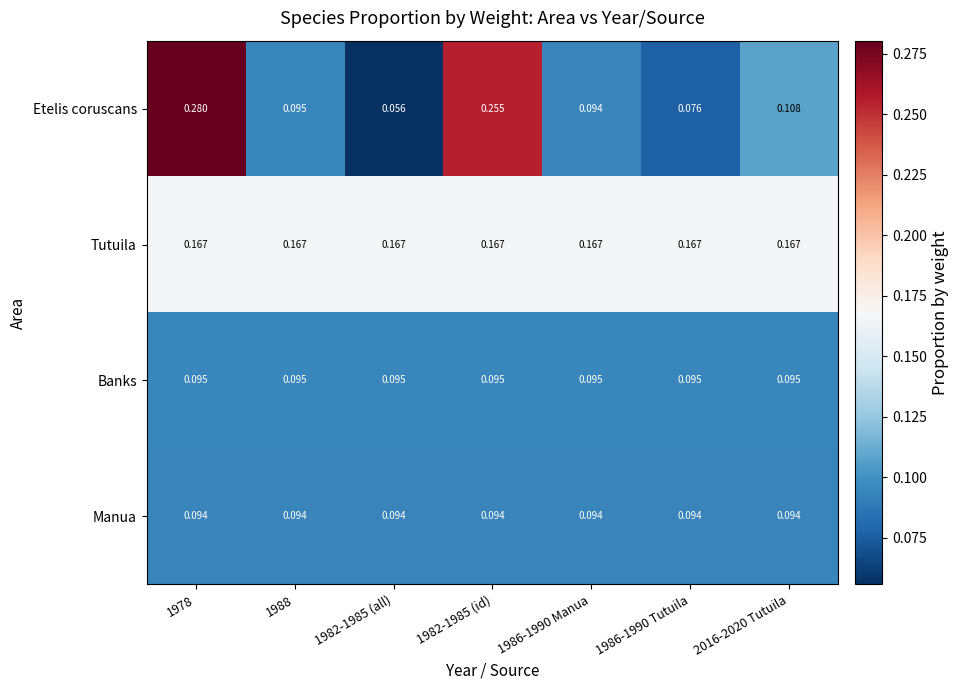

Which category has the lowest value across all series?

1982-1985 (all)